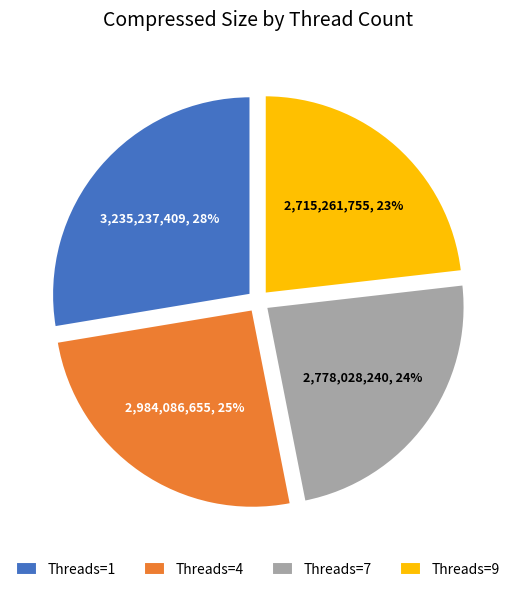

Approximately how many times larger is the value at Threads=9 compared to Threads=1?

0.8